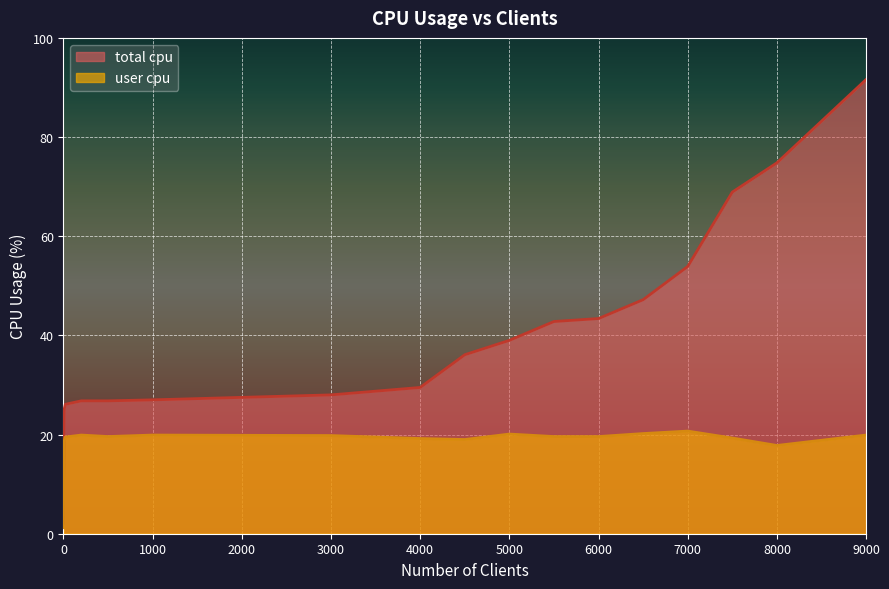

What value does the user cpu series have at 3000?

19.8